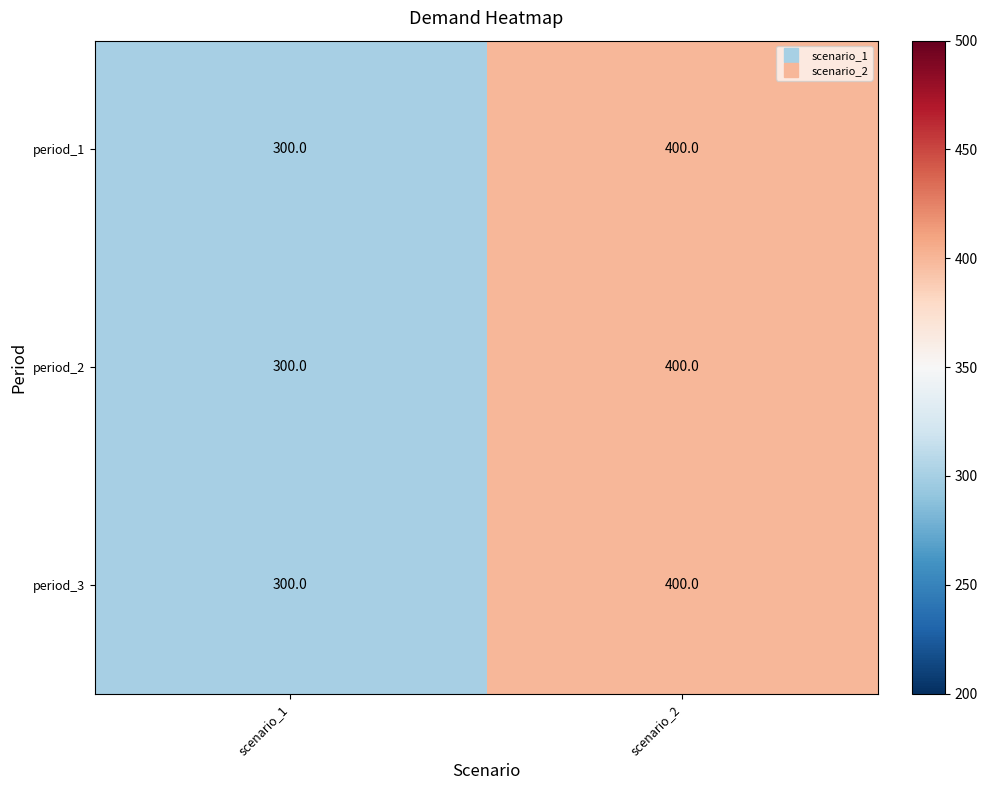

At which category is the sum across all series the highest?

scenario_2